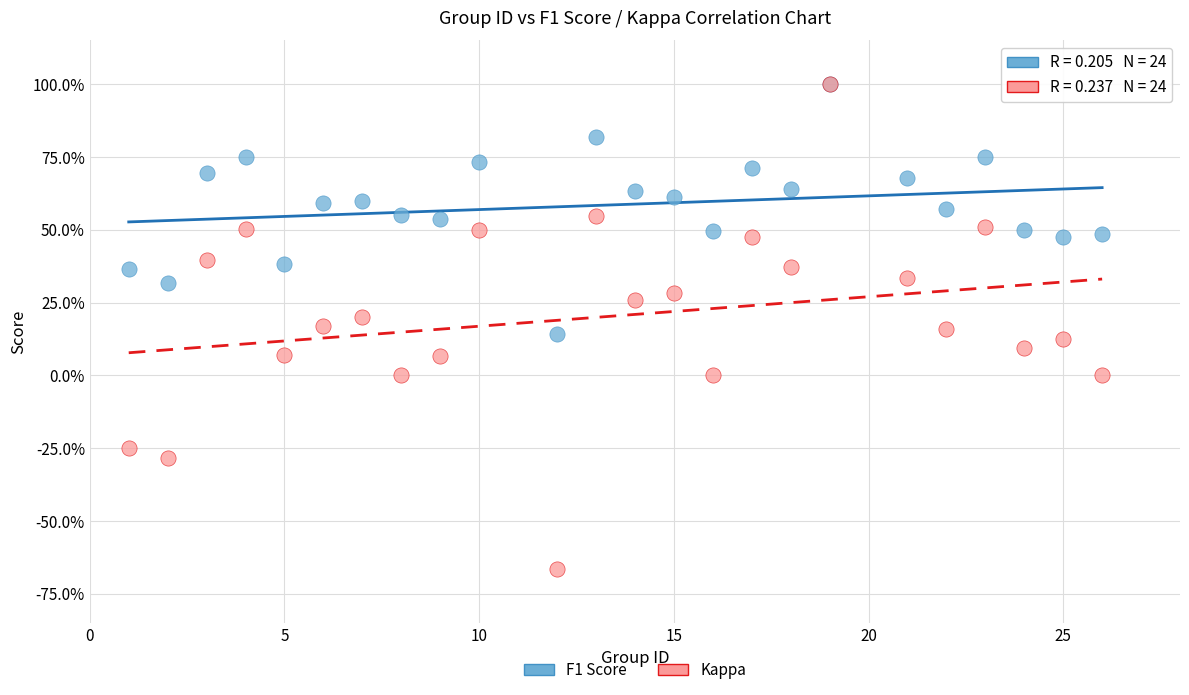

What are all the series names shown in the legend?

F1 Score, Kappa